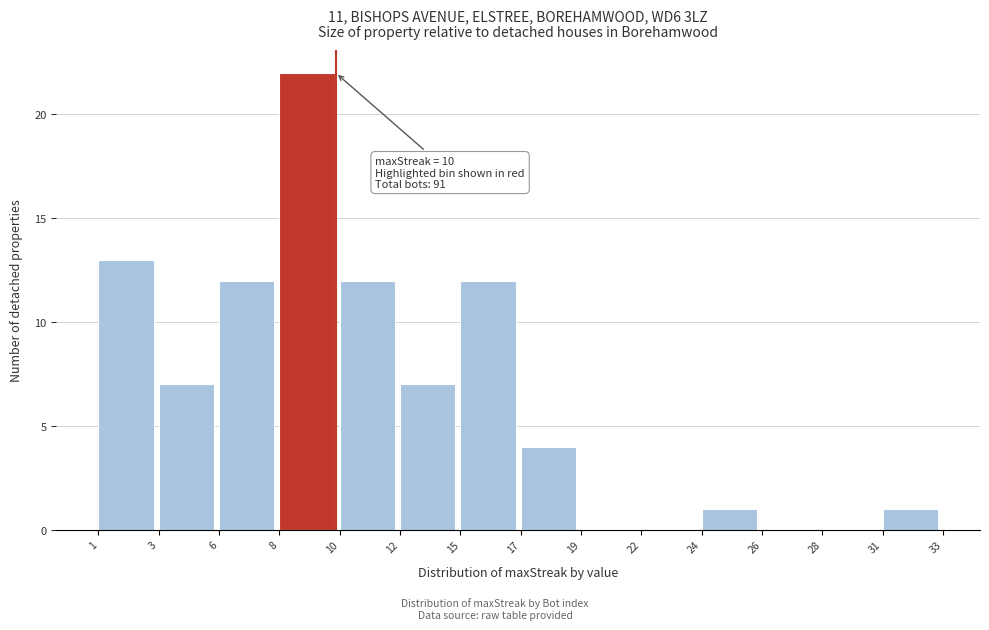

Reading left to right, extract all data points from this chart.

1=13	3=7	6=12	8=22	10=12	12=7	15=12	17=4	19=0	22=0	24=1	26=0	28=0	31=1